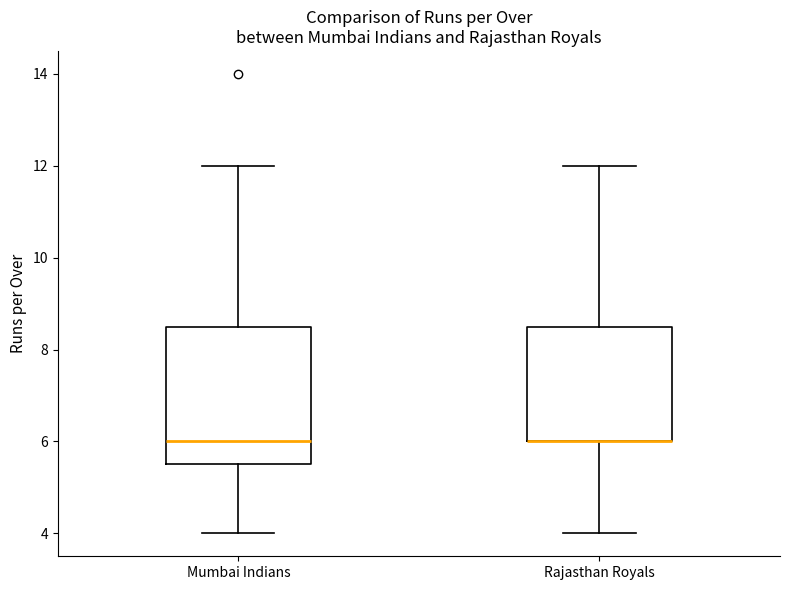

Reading left to right, transcribe this box plot: for each box, give where its median line is, the range the box spans, and where its two whiskers end, as read against the y-axis. The values are not printed on the chart, so give them approximately, as read against the axis.

Mumbai Indians: median 6.0, box 5.6 to 8.6, whiskers 4.0 to 12.0
Rajasthan Royals: median 6.0 (drawn on the box's lower edge), box 6.0 to 8.6, whiskers 4.0 to 12.0